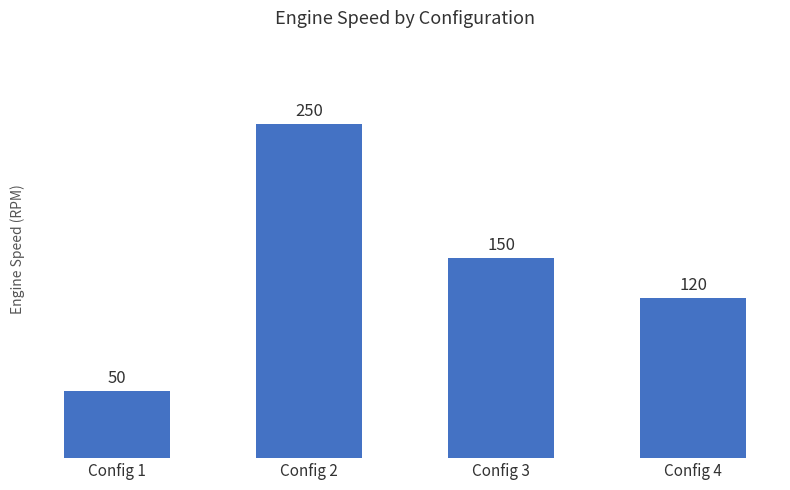

At which category does the chart reach its minimum across all series?

Config 1